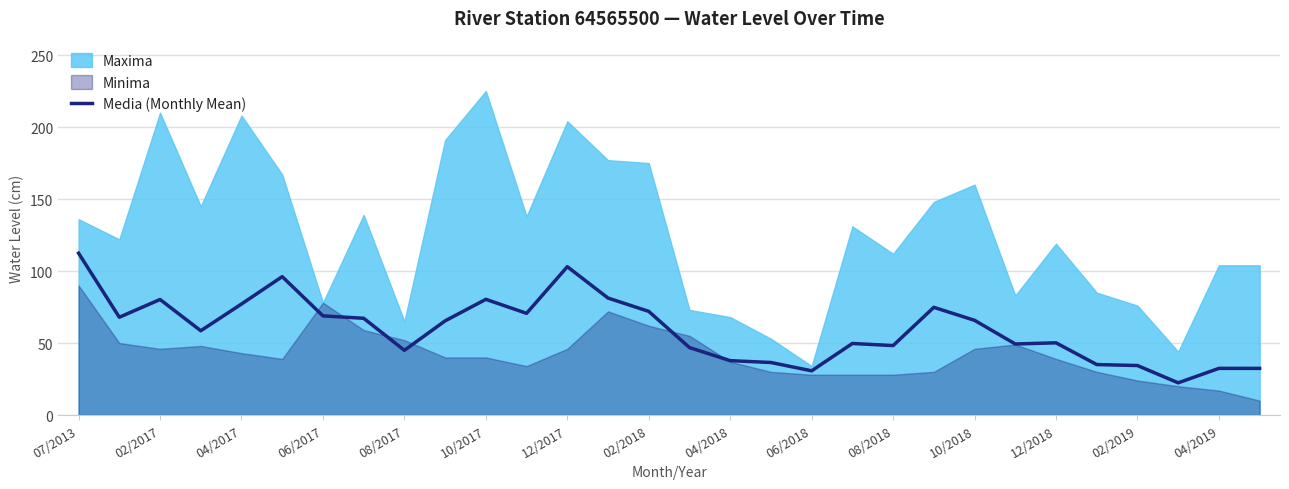

How many data points are less than 65?

15